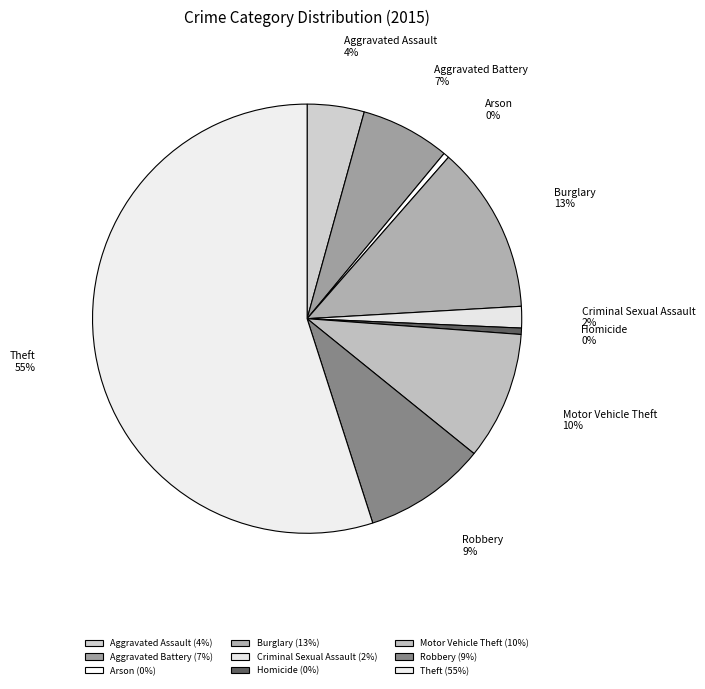

Count the number of slices in the pie.

9